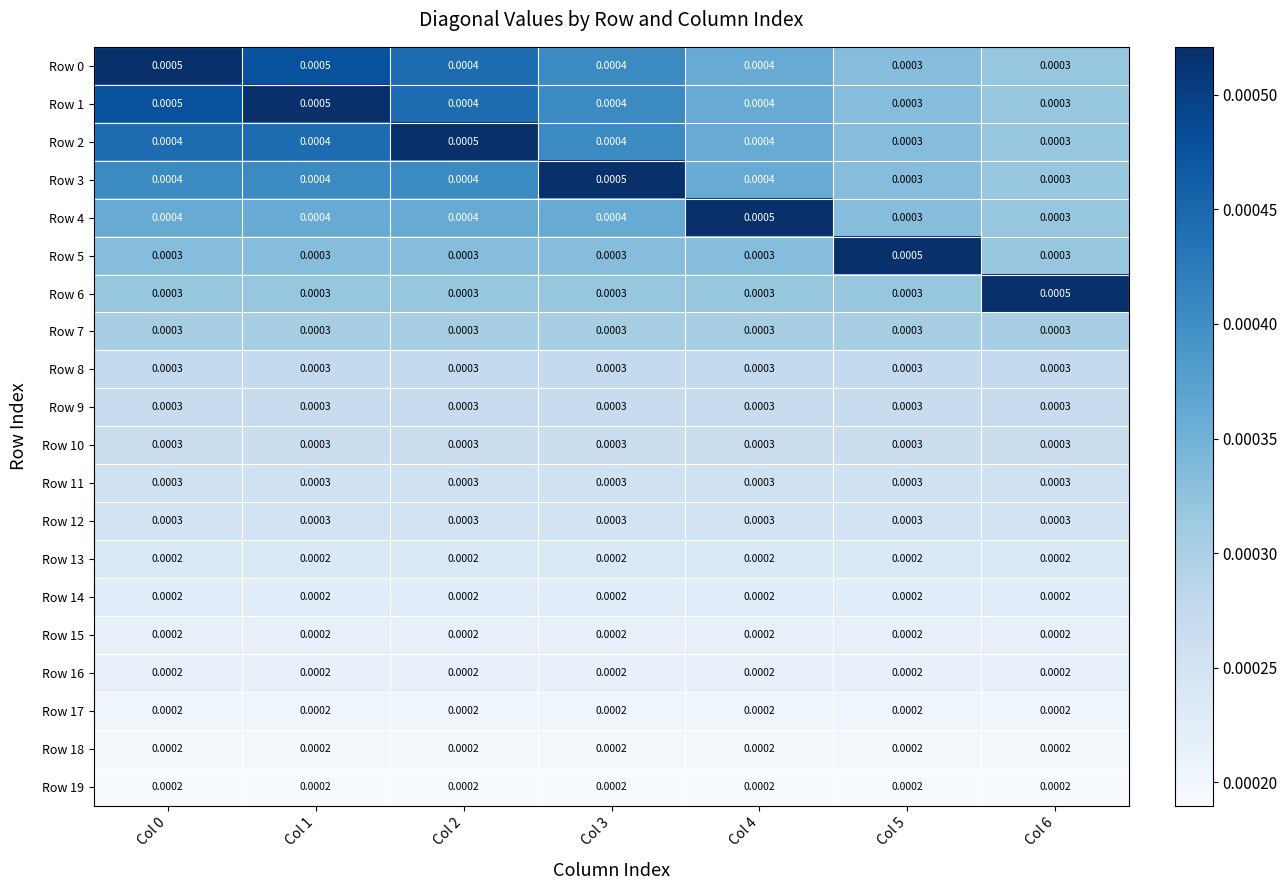

Is the value of Row 0 at Col 0 greater than the value of Row 18 at Col 4?

Yes